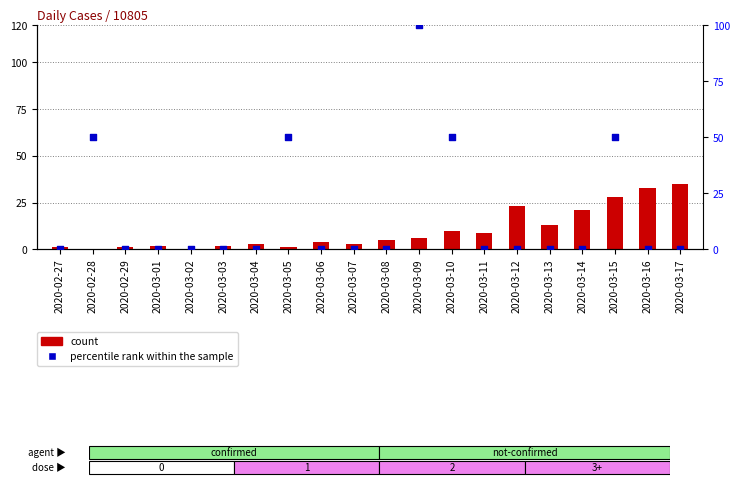

Is the value of count at 2020-03-04 greater than the value of percentile rank within the sample at 2020-03-01?

Yes